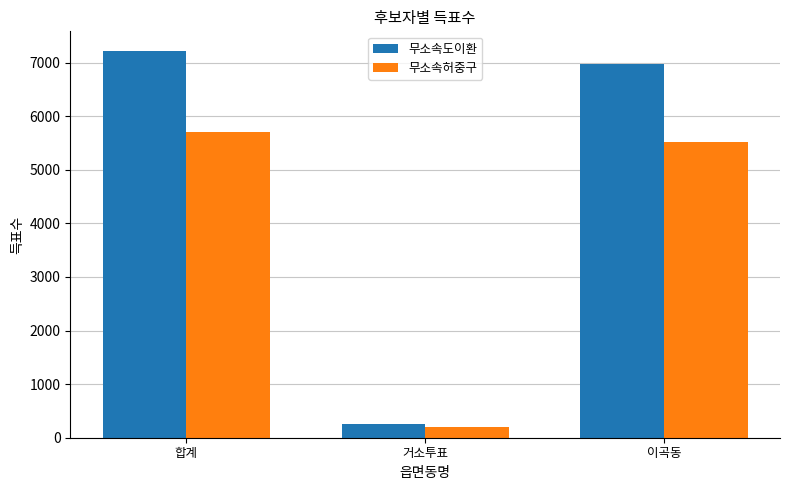

What is the maximum value for 무소속허중구?

5702